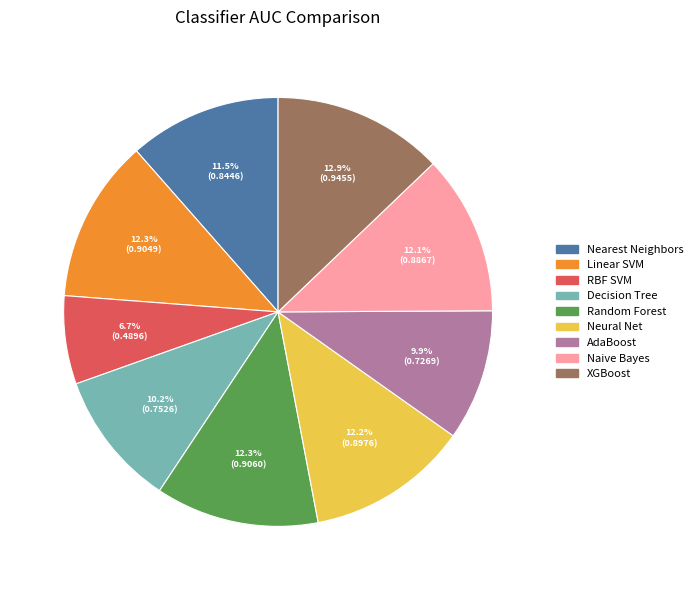

Is Neural Net the majority of the pie?

No